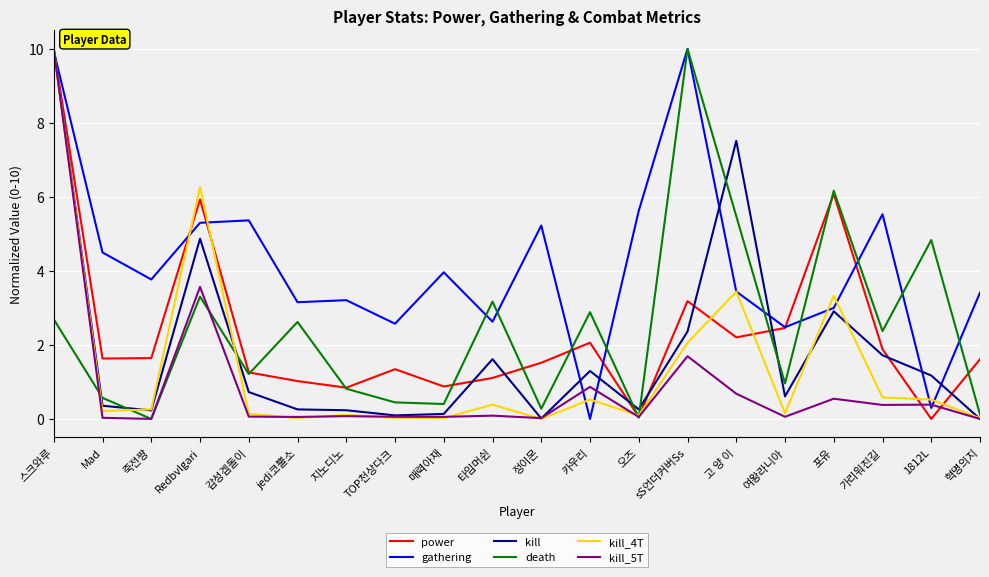

What is the difference between the maximum and minimum values in the kill_5T series?

10.0